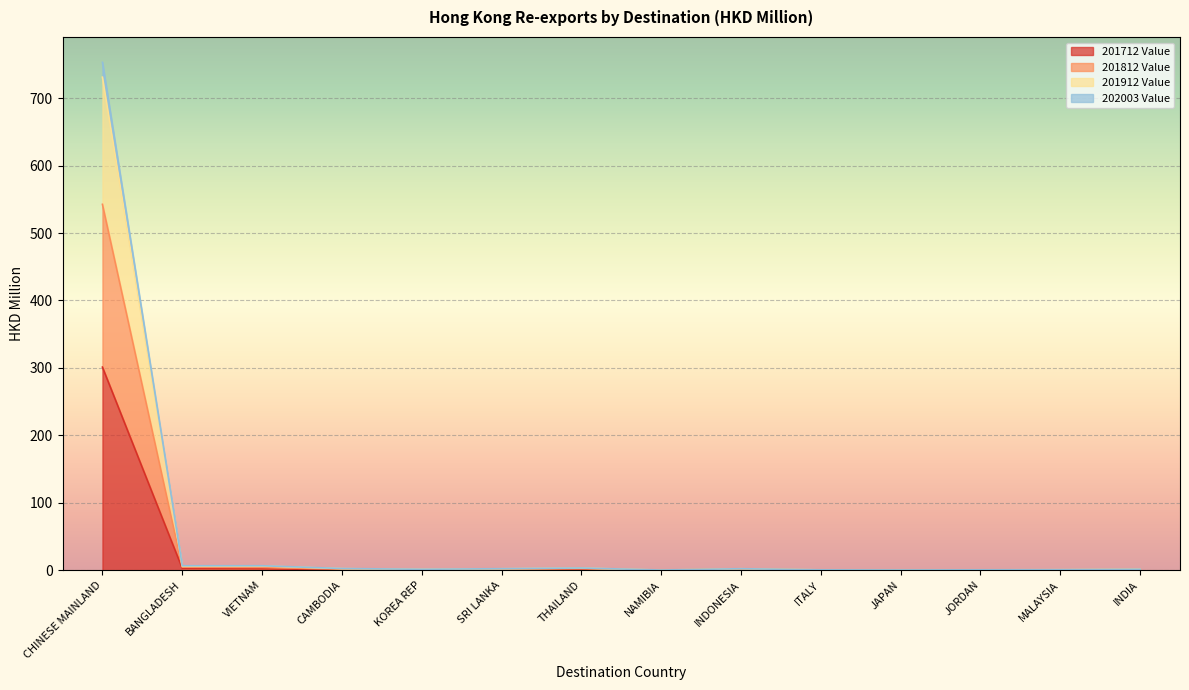

Which has a higher value, CHINESE MAINLAND or SRI LANKA?

CHINESE MAINLAND